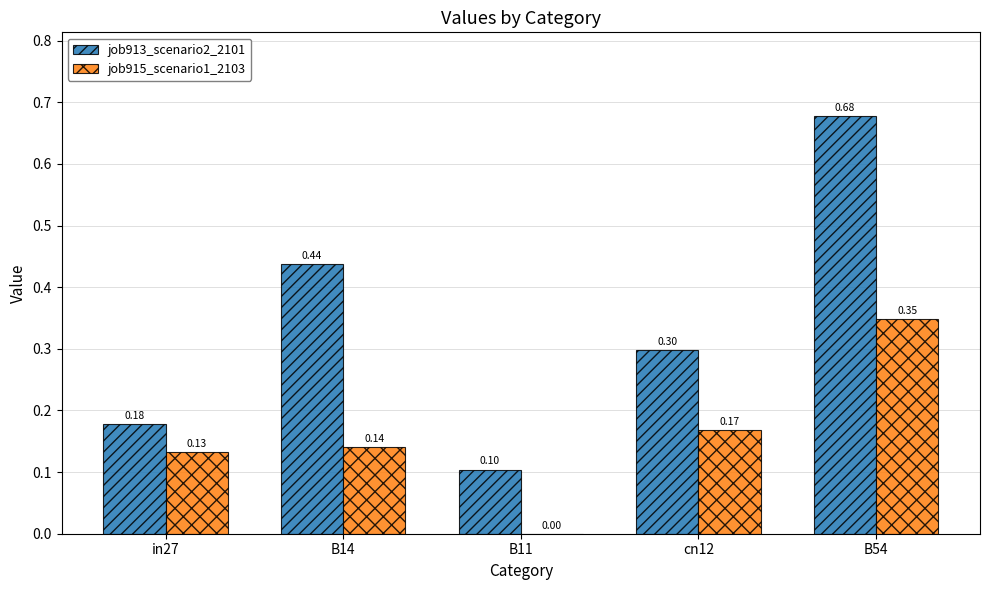

Is the value of job915_scenario1_2103 at B54 greater than the value of job913_scenario2_2101 at in27?

Yes